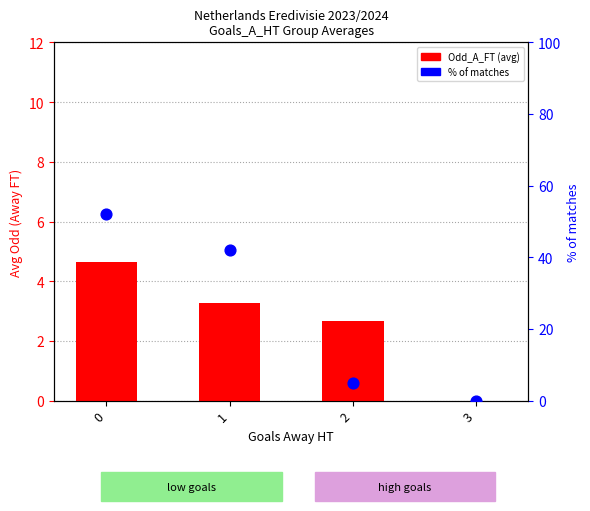

What are all the series names shown in the legend?

Odd_A_FT, % of matches